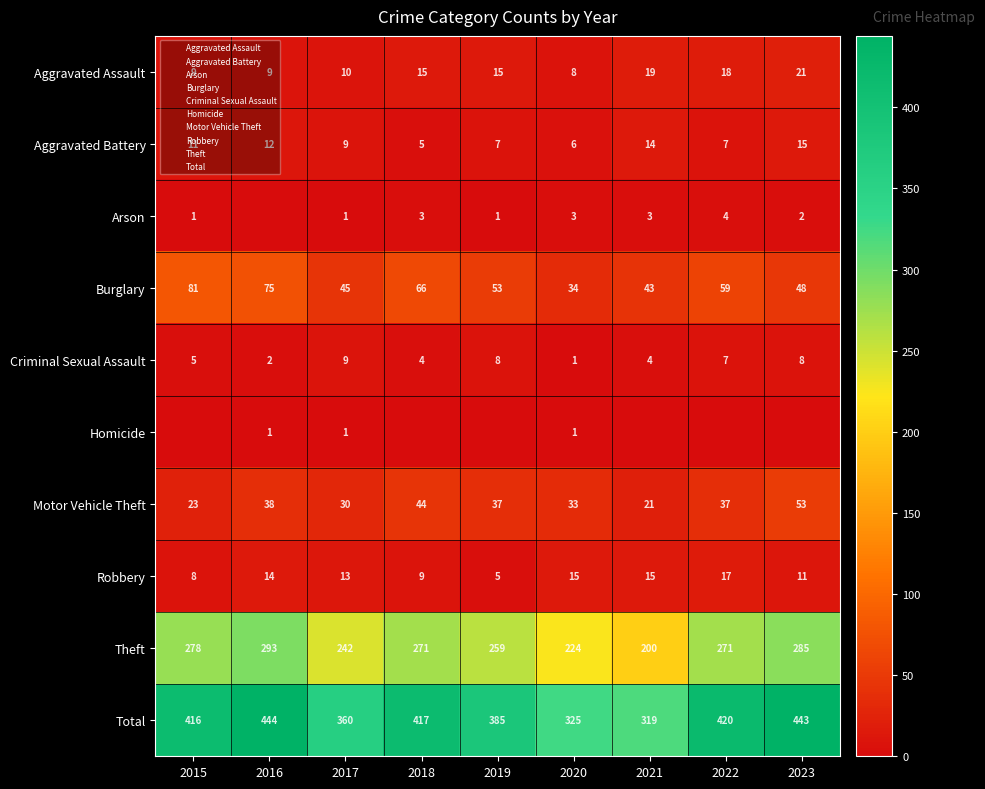

What is the difference between the maximum and minimum values in the Aggravated Battery series?

10